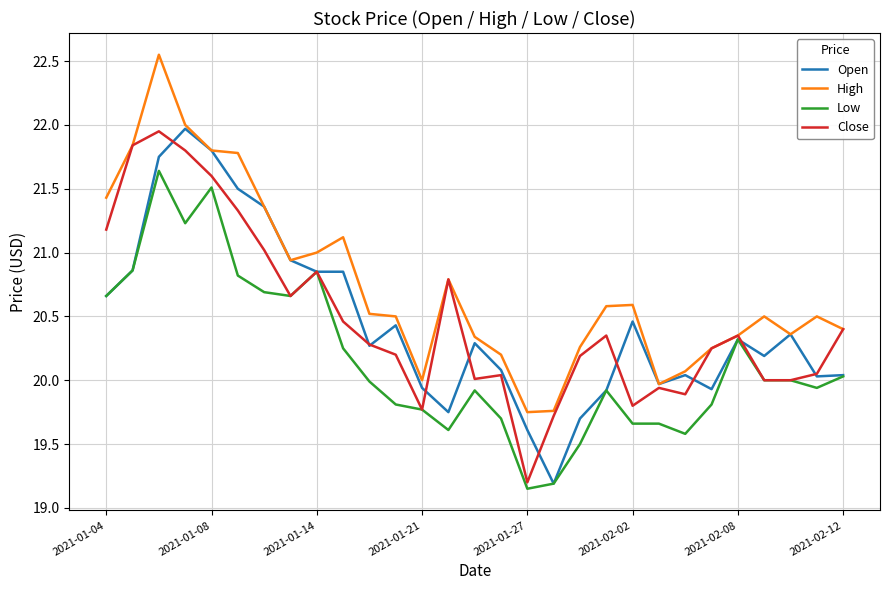

Does the chart display data point markers on the line(s)?

No